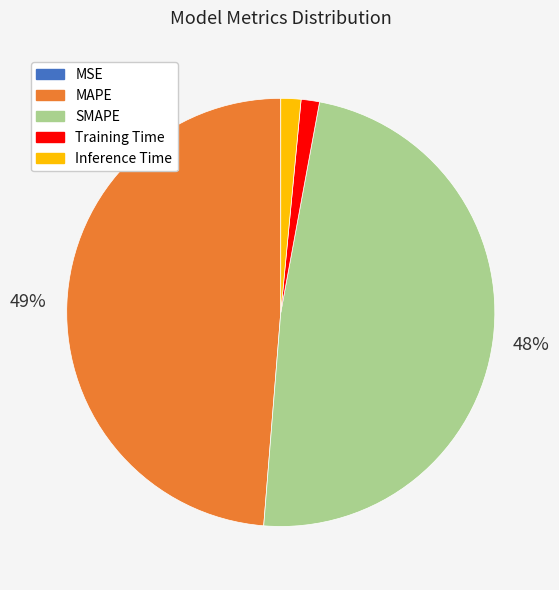

The MAPE slice represents 42% of the pie. True or false?

False